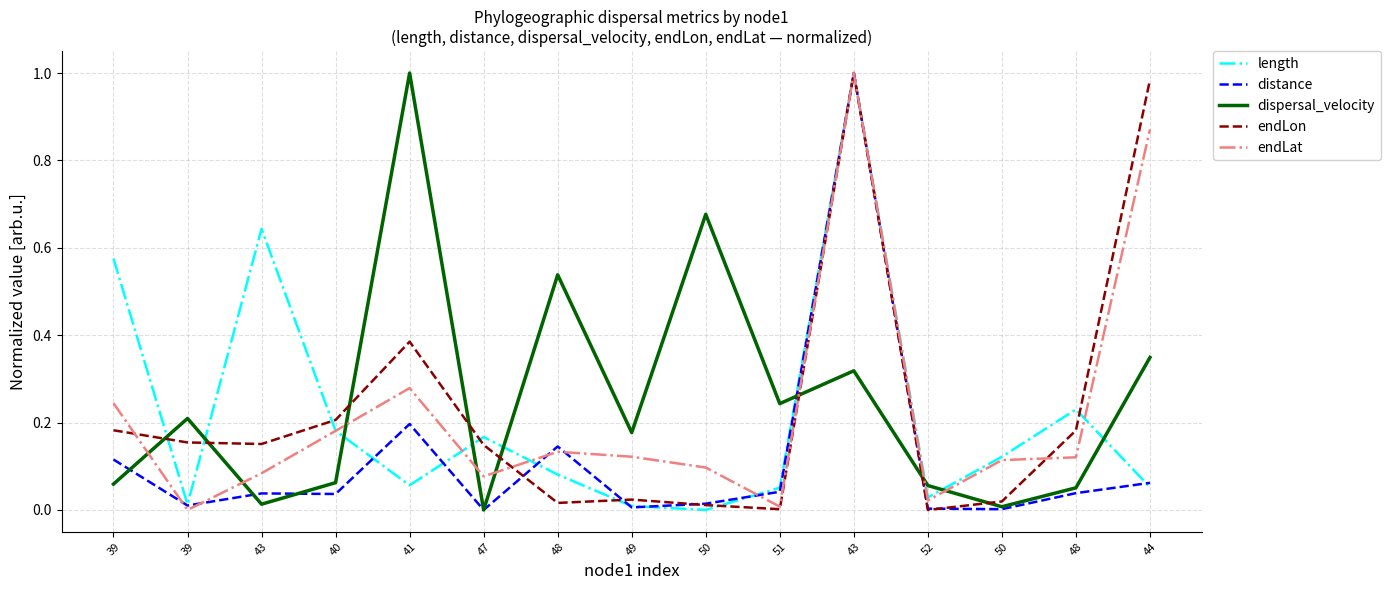

True or false: length has more than 0 points higher than both neighbors.

True